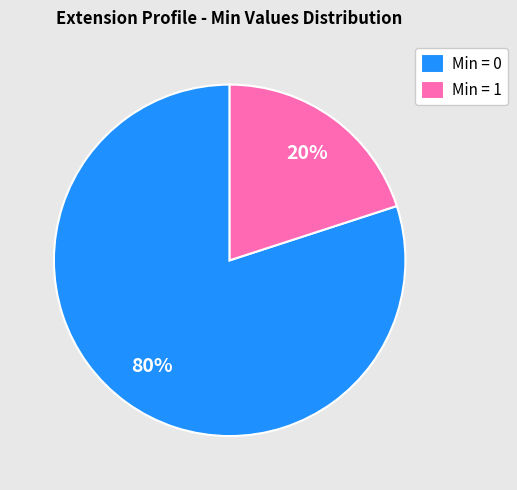

Which category has the smallest portion of the pie?

Min = 1